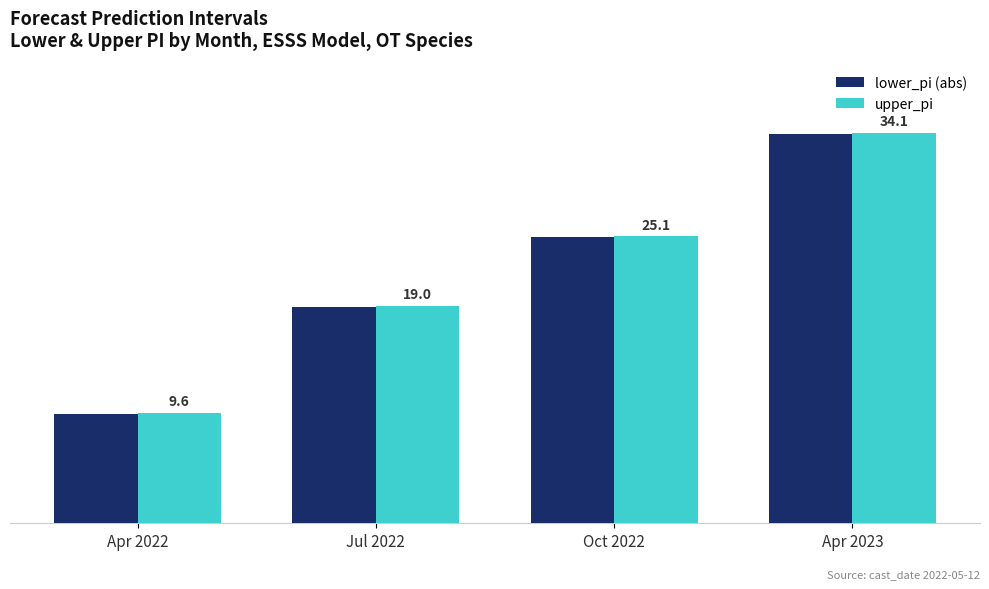

At Apr 2023, list the series in order from largest to smallest.

upper_pi, lower_pi (abs)